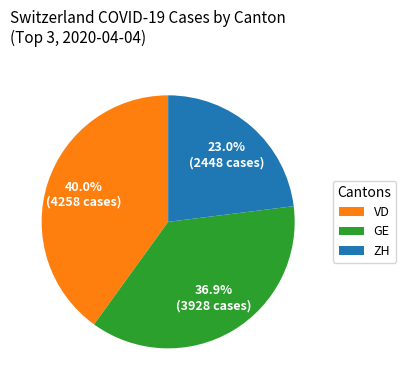

Which category has the biggest portion of the pie?

VD